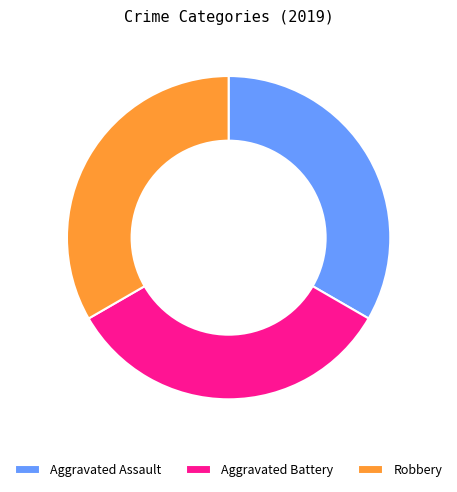

What is the ratio of the value at Aggravated Assault to the value at Aggravated Battery?

1.0